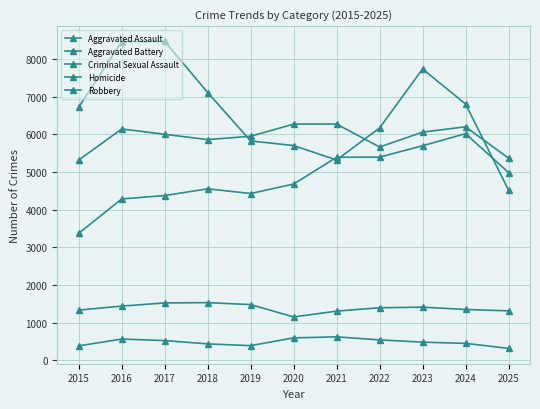

How many lines are shown in the chart?

5